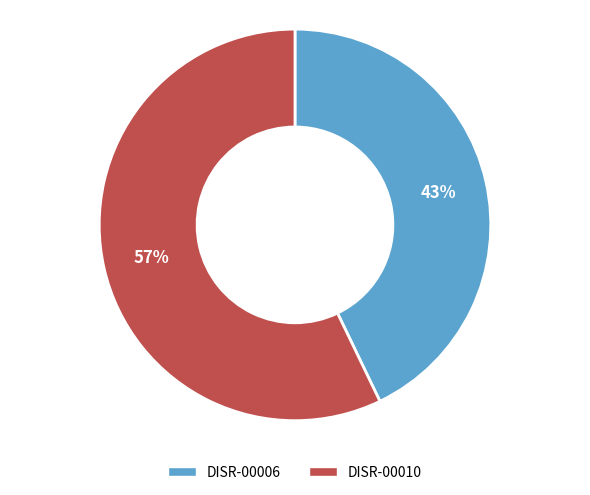

Count the number of slices in the pie.

2